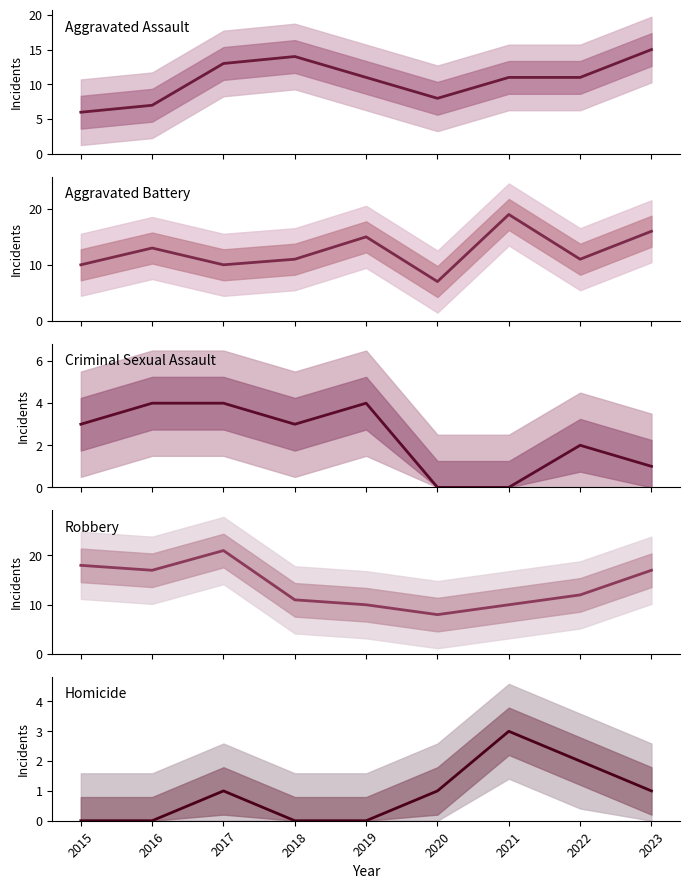

What is the difference between the Aggravated Assault values at 2020 and 2023?

7